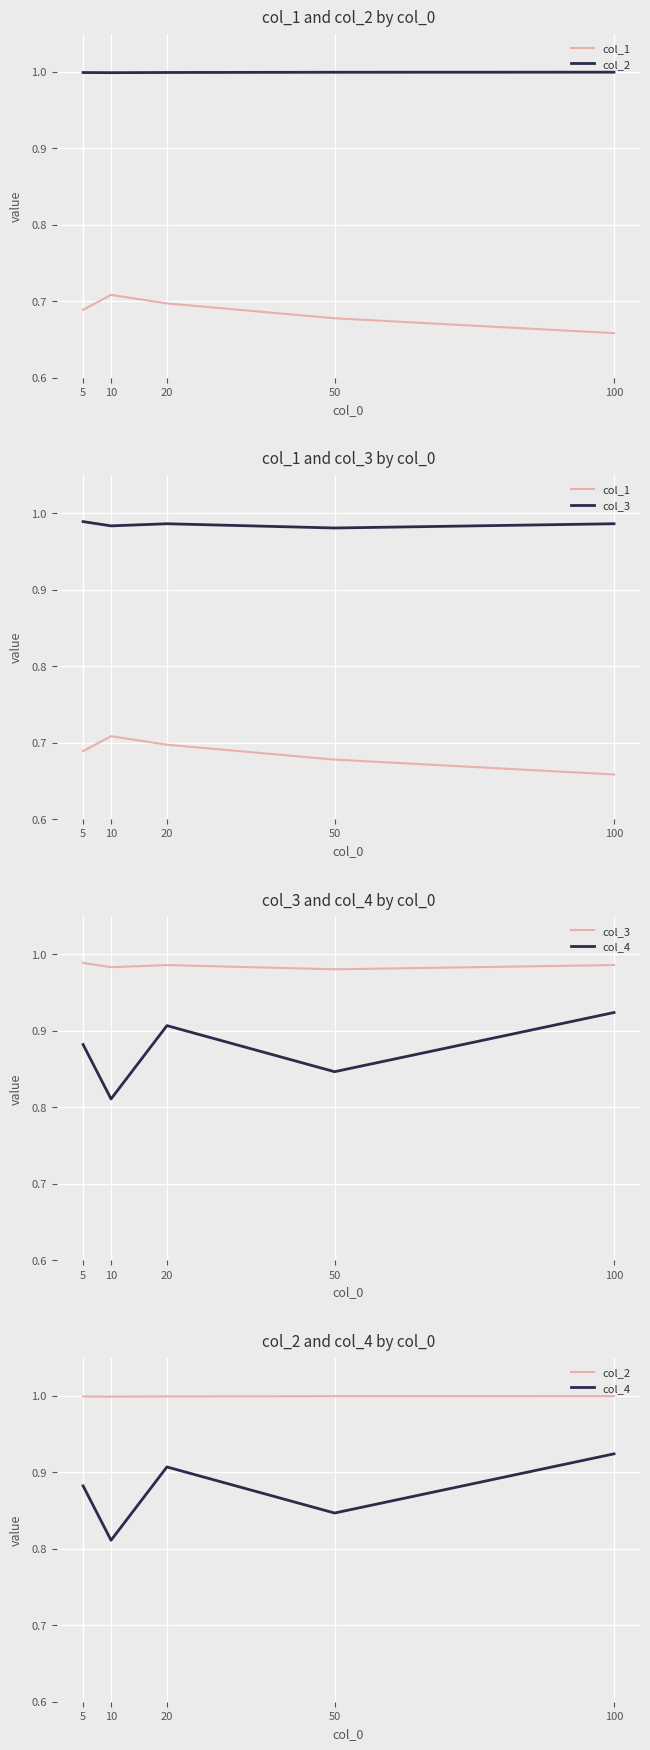

Which category has the highest value across all series?

100